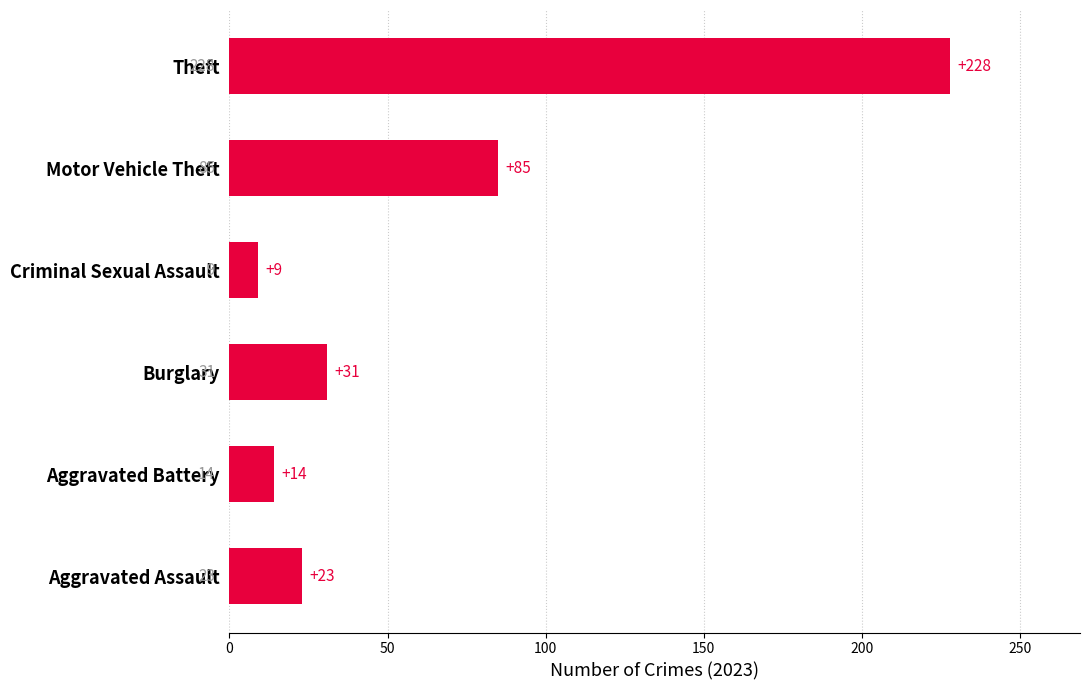

Rank the categories by value from lowest to highest.

Criminal Sexual Assault, Aggravated Battery, Aggravated Assault, Burglary, Motor Vehicle Theft, Theft